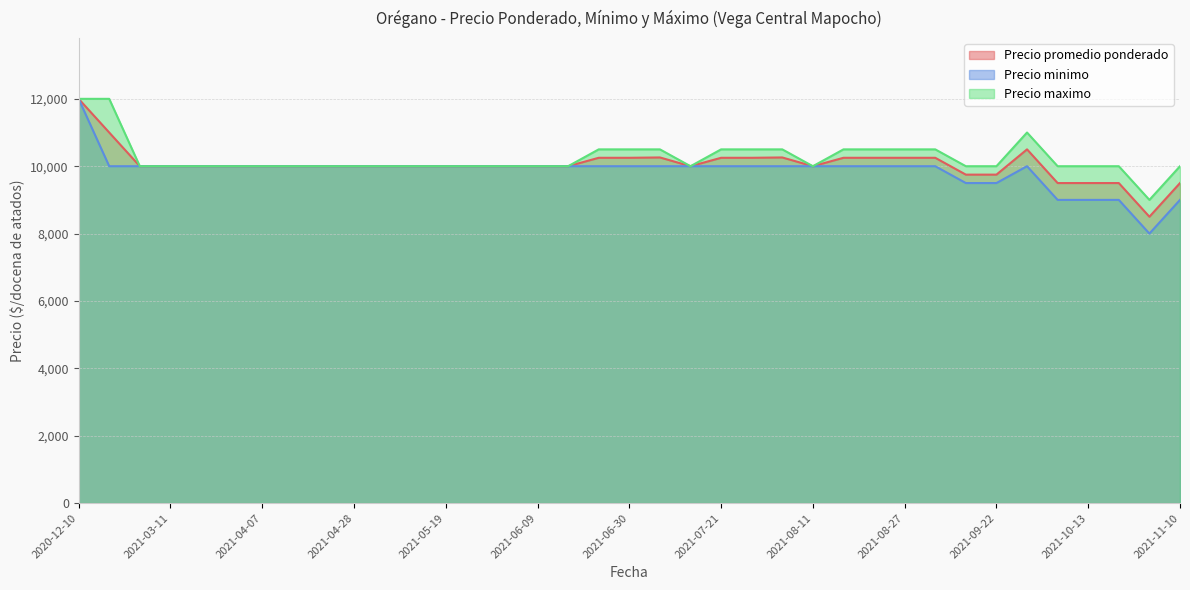

At which category does the chart reach its peak across all series?

2020-12-10